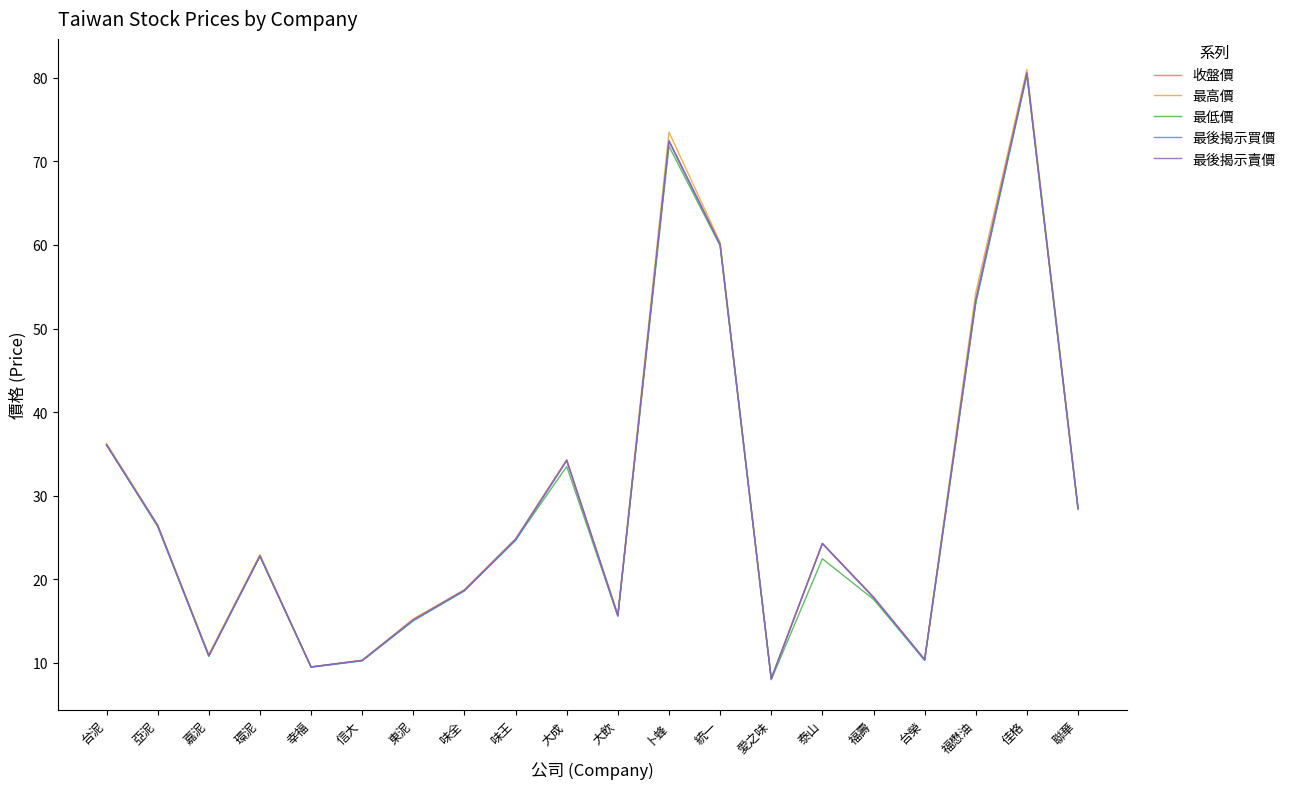

What is the sum of all 收盤價 values?

579.6